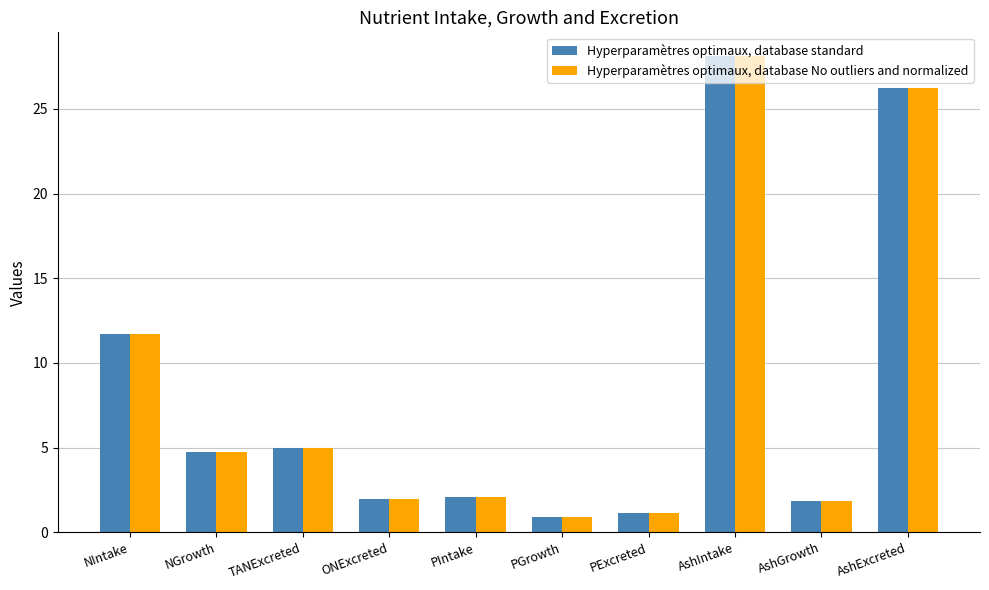

Is it true that Hyperparamètres optimaux, database standard equals 1.2 at PExcreted?

True